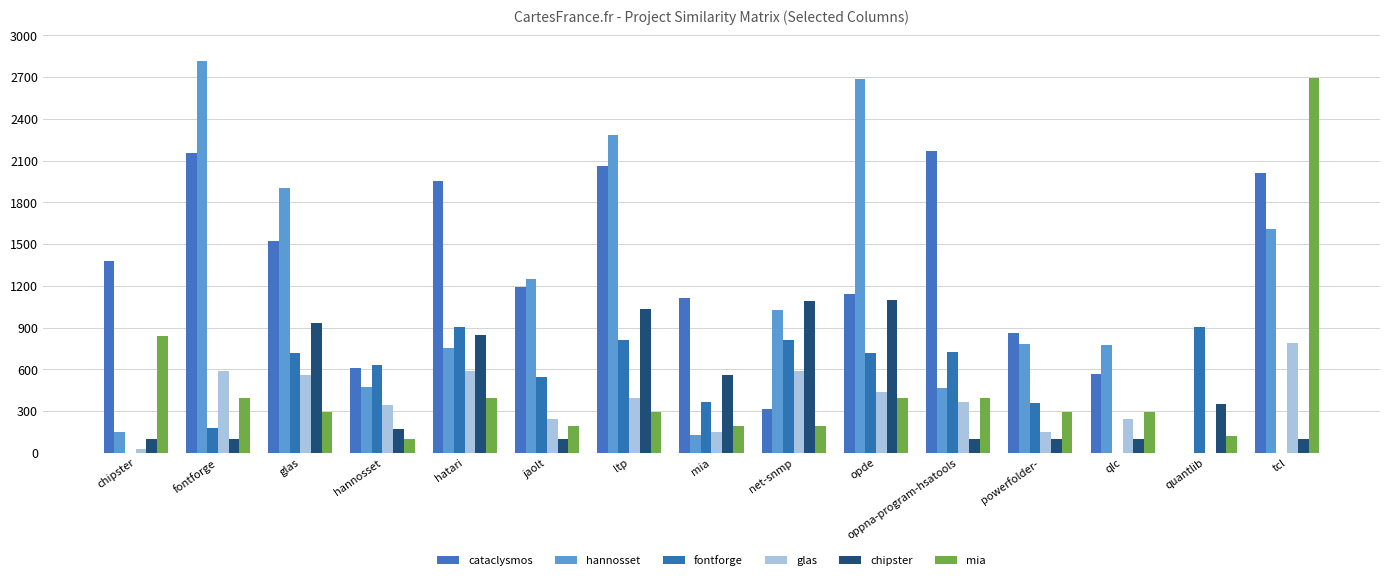

What is the label of the 14th bar from the left?

quantlib